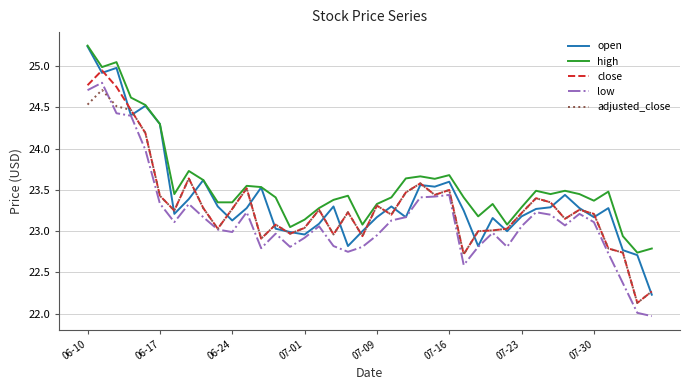

Does the chart have visible grid lines?

Yes